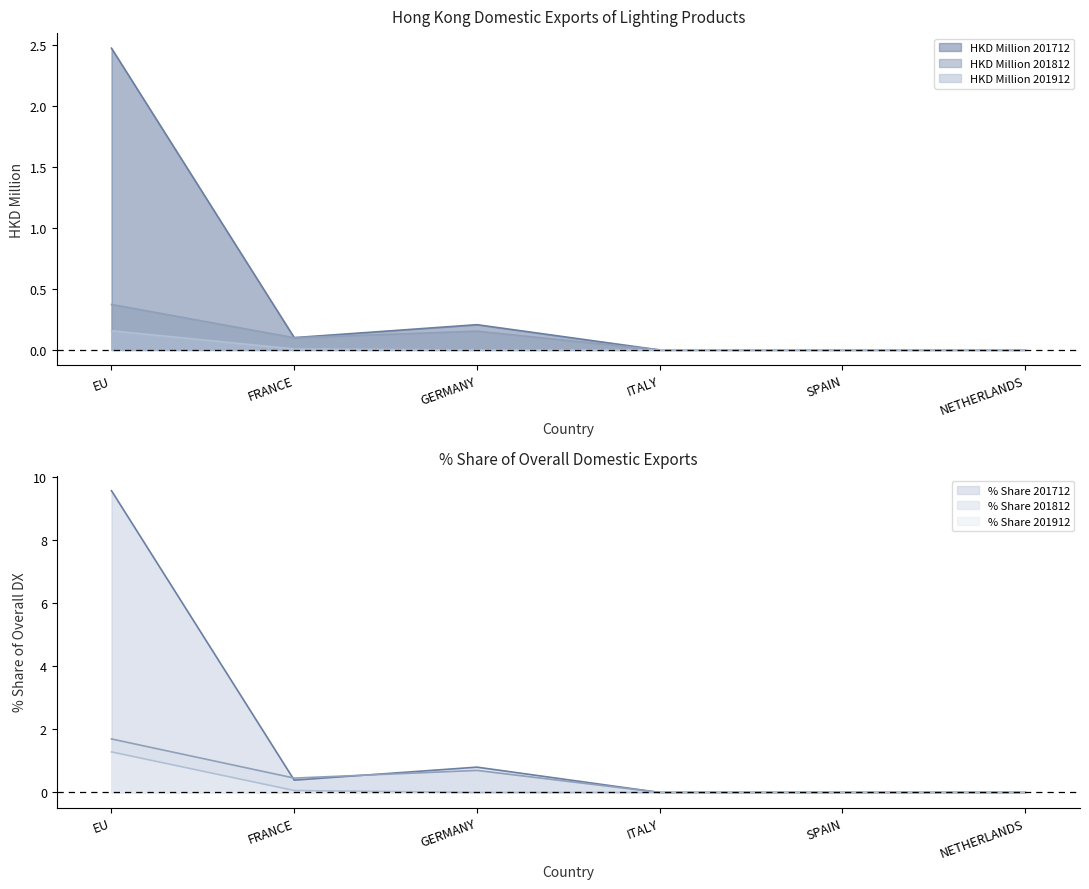

Reading left to right, transcribe all the data shown in this chart.

EU (201712): EU=2.5	FRANCE=0.1	GERMANY=0.2	ITALY=0.0	SPAIN=0.0	NETHERLANDS=0.0
EU (201812): EU=0.4	FRANCE=0.1	GERMANY=0.2	ITALY=0.0	SPAIN=0.0	NETHERLANDS=0.0
EU (201912): EU=0.2	FRANCE=0.0	GERMANY=0.0	ITALY=0.0	SPAIN=0.0	NETHERLANDS=0.0
% Share 201712: EU=9.6	FRANCE=0.4	GERMANY=0.8	ITALY=0.0	SPAIN=0.0	NETHERLANDS=0.0
% Share 201812: EU=1.7	FRANCE=0.5	GERMANY=0.7	ITALY=0.0	SPAIN=0.0	NETHERLANDS=0.0
% Share 201912: EU=1.3	FRANCE=0.1	GERMANY=0.0	ITALY=0.0	SPAIN=0.0	NETHERLANDS=0.0